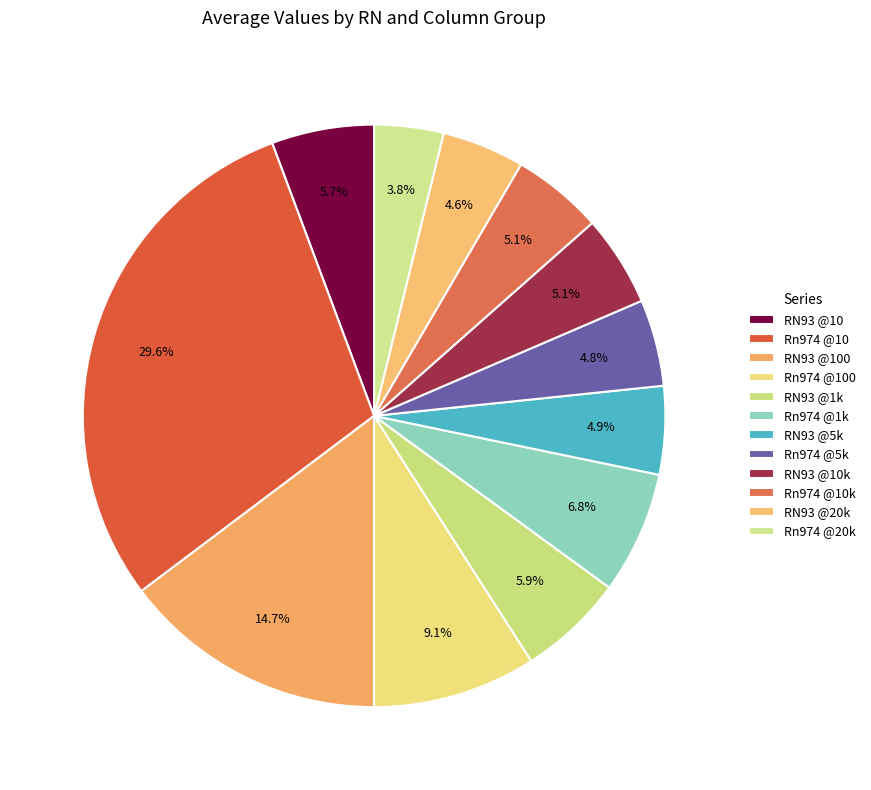

How many segments does this pie chart have?

12